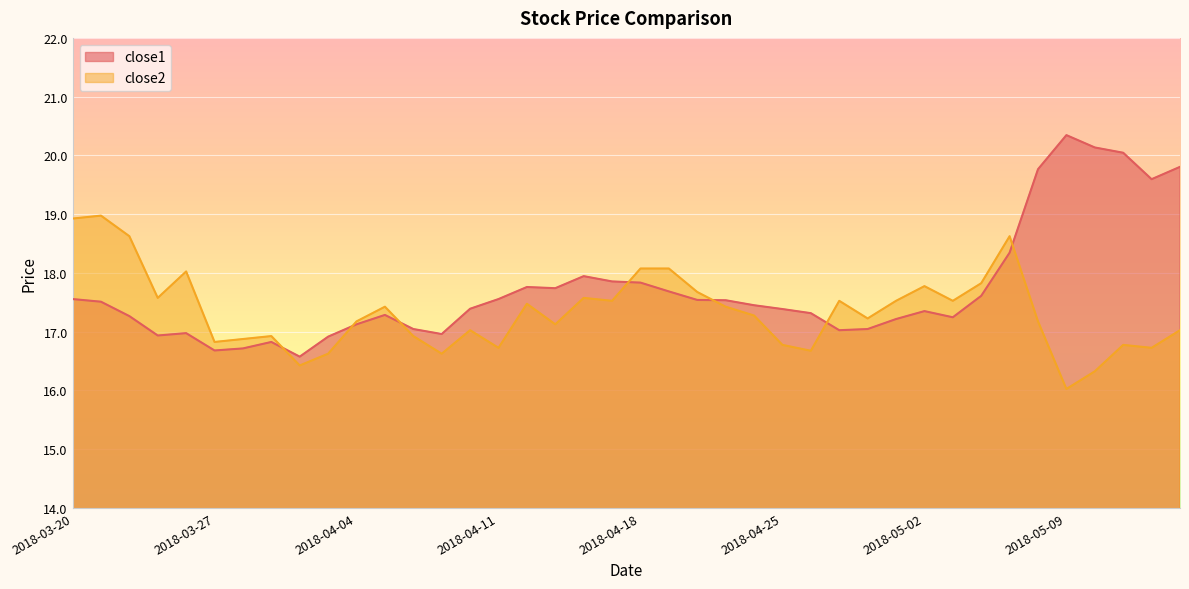

Reading right to left, transcribe all the data shown in this chart.

close1: 19.8	19.6	20.0	20.1	20.3	19.8	18.3	17.6	17.2	17.4	17.2	17.0	17.0	17.3	17.4	17.4	17.5	17.5	17.7	17.8	17.9	17.9	17.7	17.8	17.6	17.4	17.0	17.0	17.3	17.1	16.9	16.6	16.8	16.7	16.7	17.0	16.9	17.3	17.5	17.6
close2: 17.0	16.7	16.8	16.3	16.0	17.2	18.6	17.8	17.5	17.8	17.5	17.2	17.5	16.7	16.8	17.3	17.4	17.7	18.1	18.1	17.5	17.6	17.1	17.5	16.7	17.0	16.6	16.9	17.4	17.2	16.6	16.4	16.9	16.9	16.8	18.0	17.6	18.6	19.0	18.9